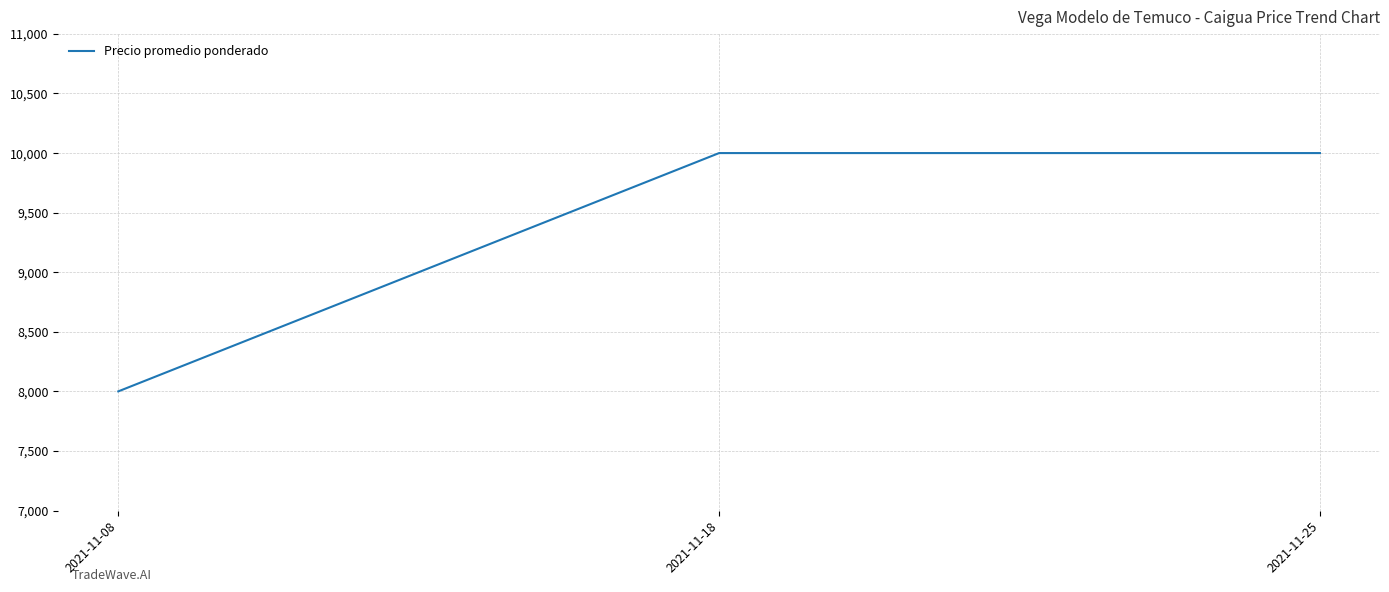

What is the change in value from 2021-11-08 to 2021-11-25?

+2000